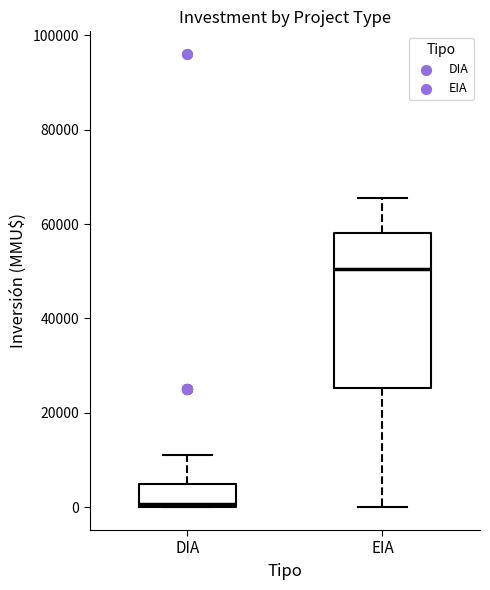

Comparing the boxes themselves (not the whiskers), which one is the tallest?

EIA